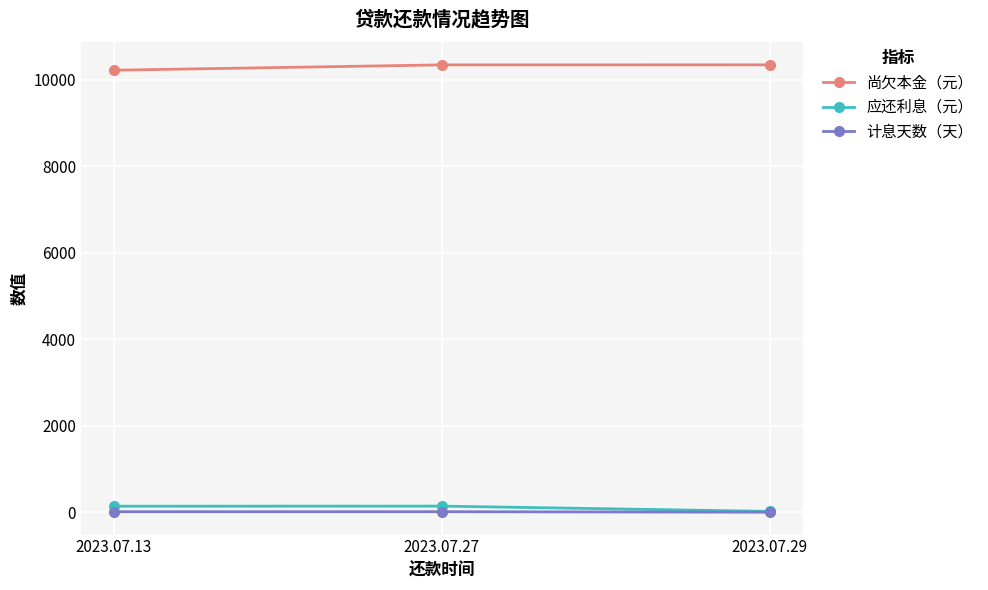

Is the value of 尚欠本金（元） at 2023.07.29 greater than the value of 计息天数（天） at 2023.07.13?

Yes